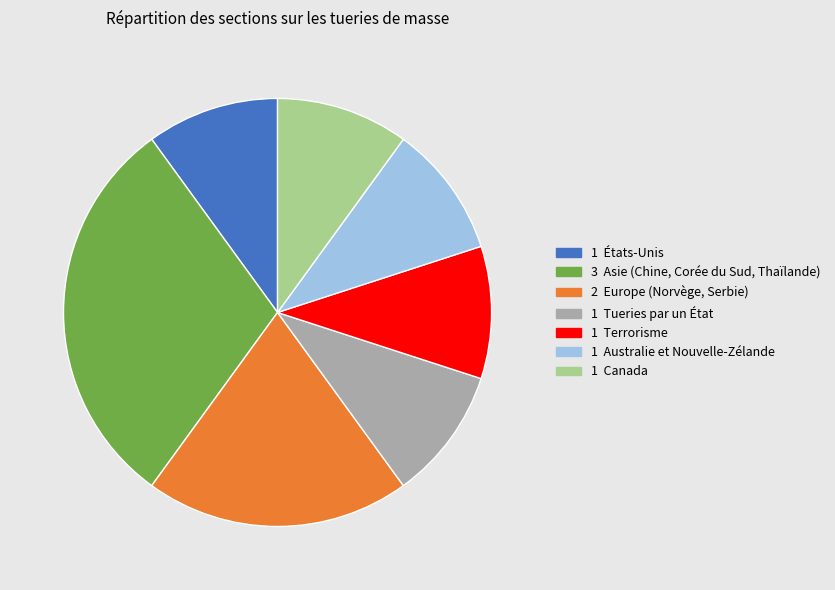

Does any single category account for the majority?

No